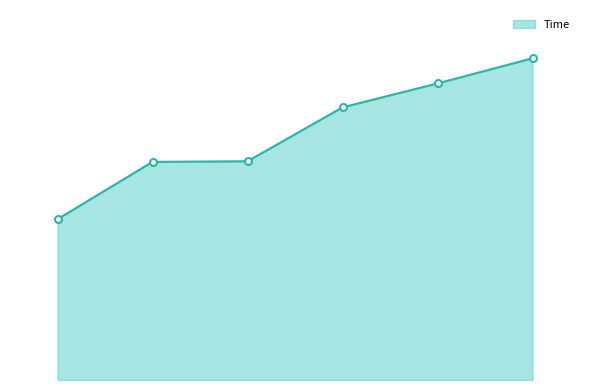

Is this an area chart (filled region under the line)?

Yes